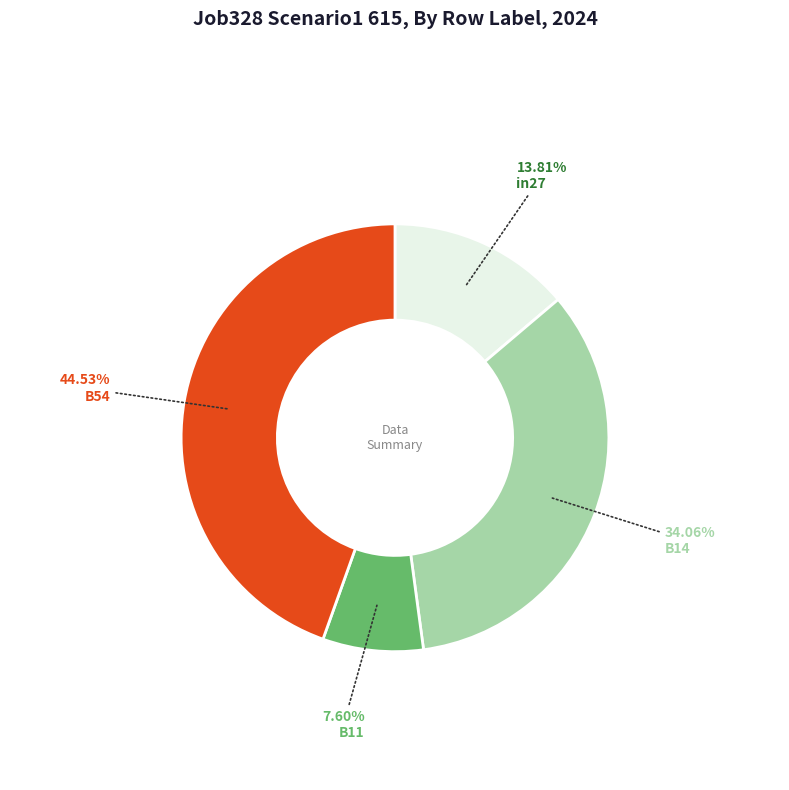

Rank the categories by value from highest to lowest.

B54, B14, in27, B11